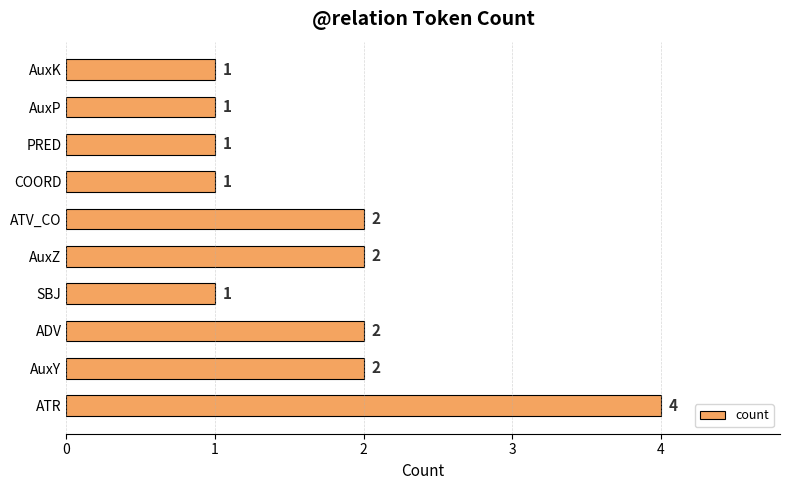

What is the maximum value shown in the chart?

4